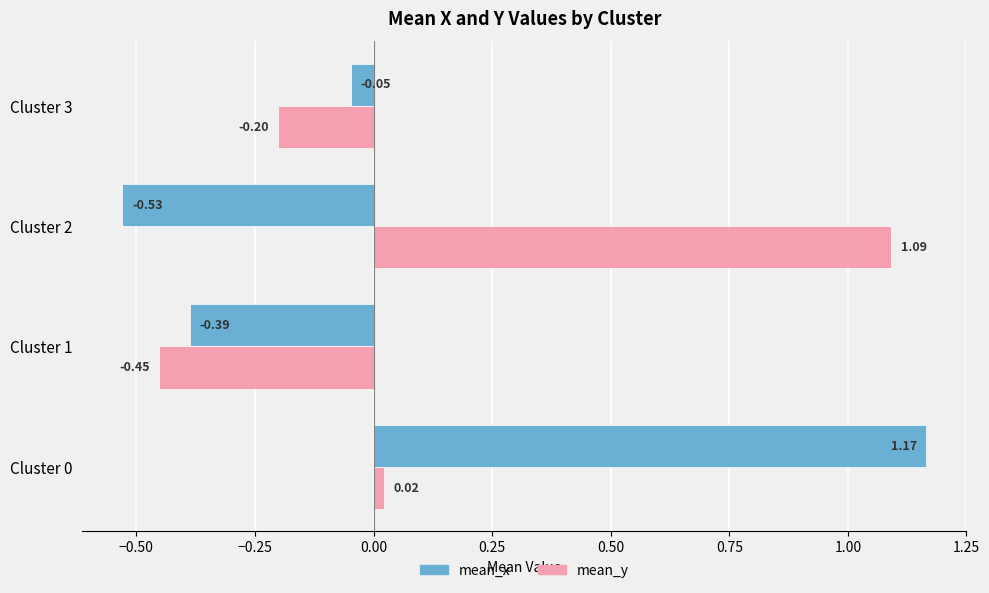

At which category does the chart reach its minimum across all series?

Cluster 2